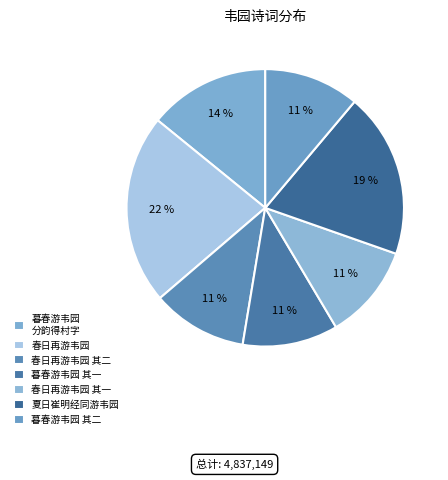

Count the number of slices in the pie.

7